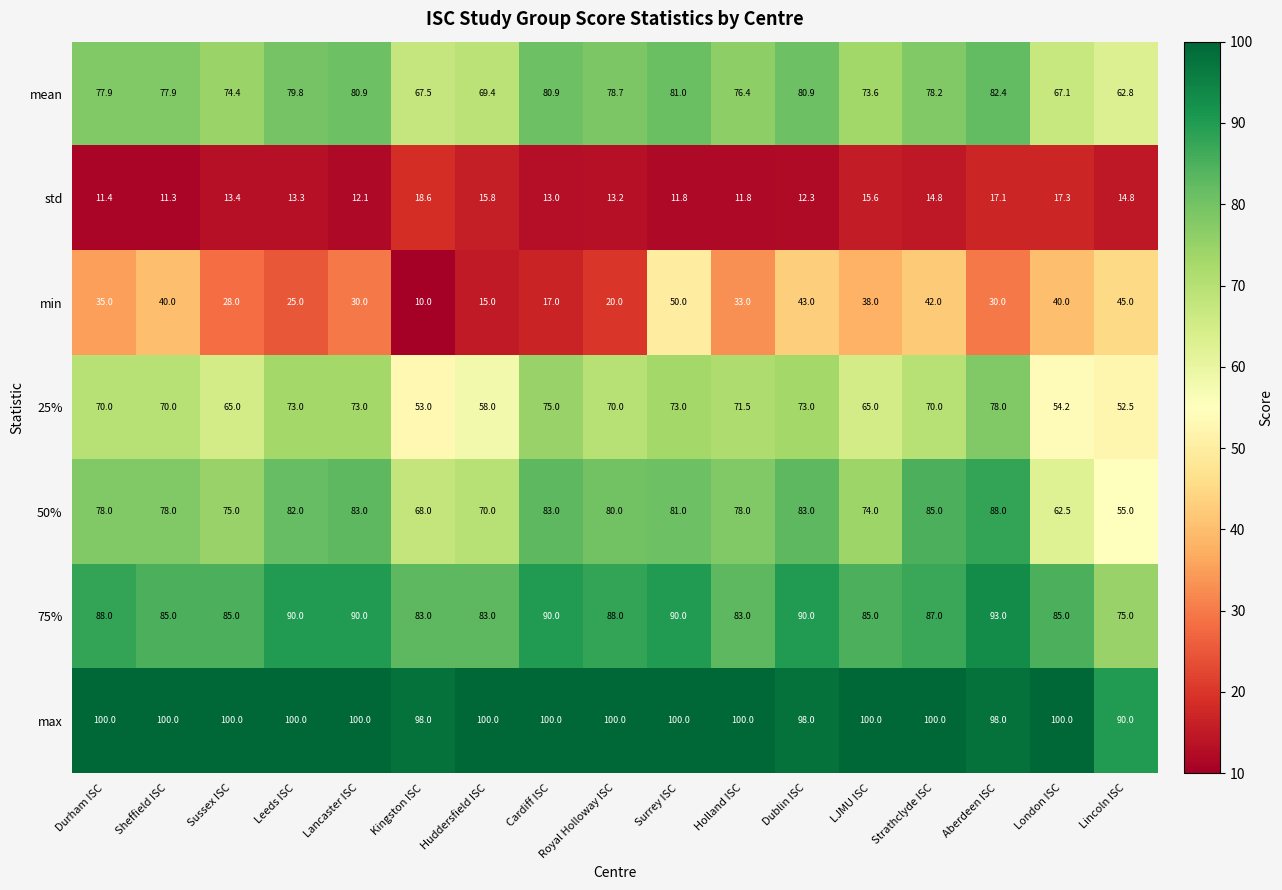

What is the difference between the maximum and minimum values in the mean series?

19.6